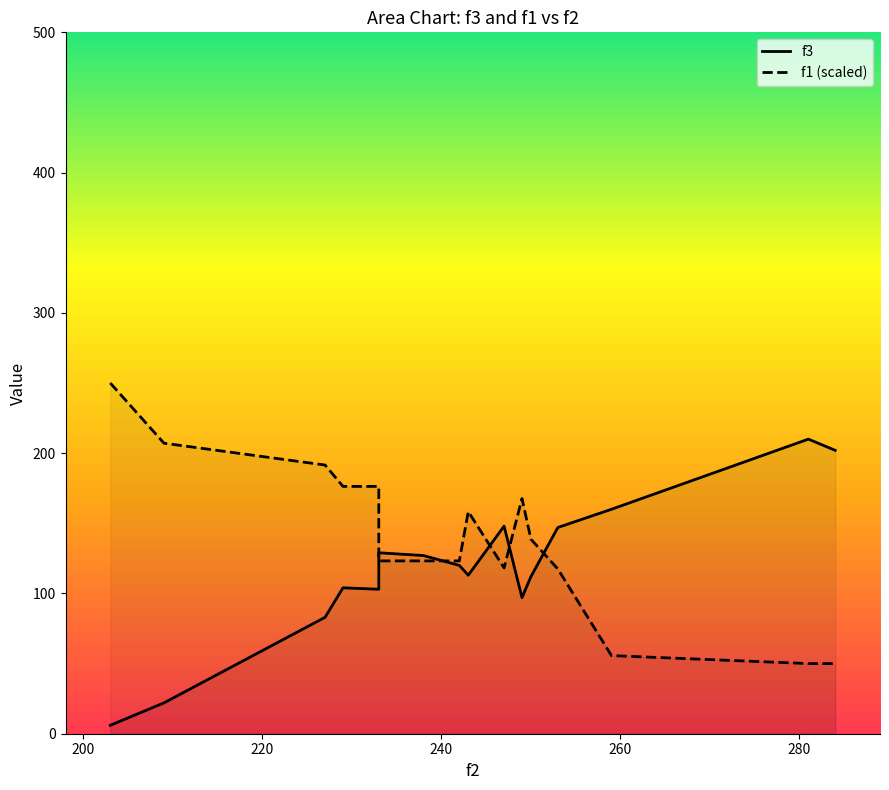

At how many categories does at least one series exceed 88?

16